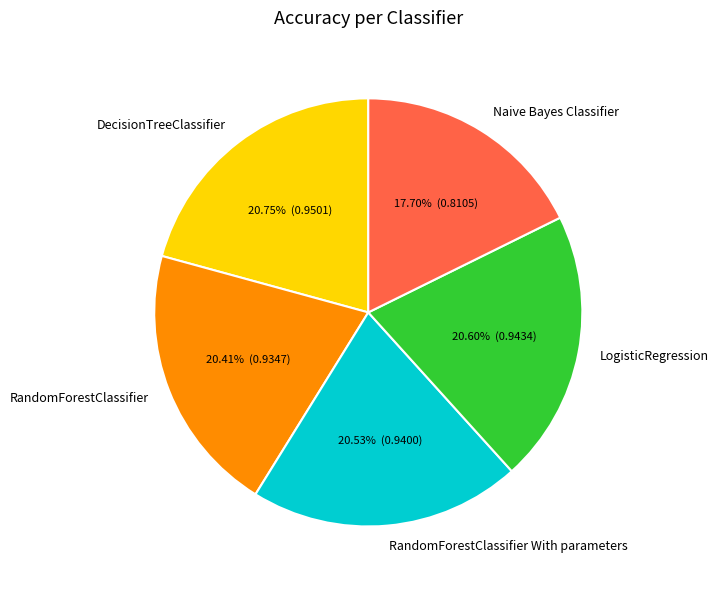

How many slices are in this pie chart?

5